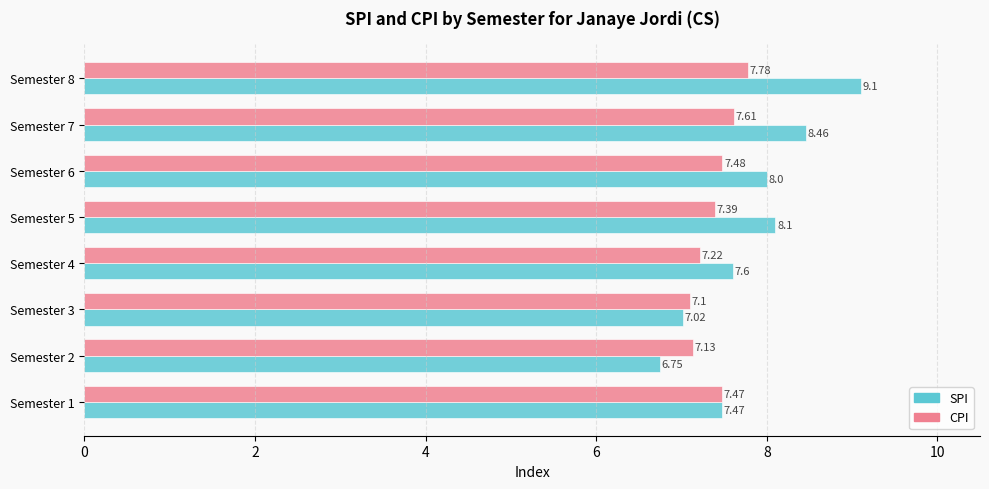

What is the maximum value for CPI?

7.8